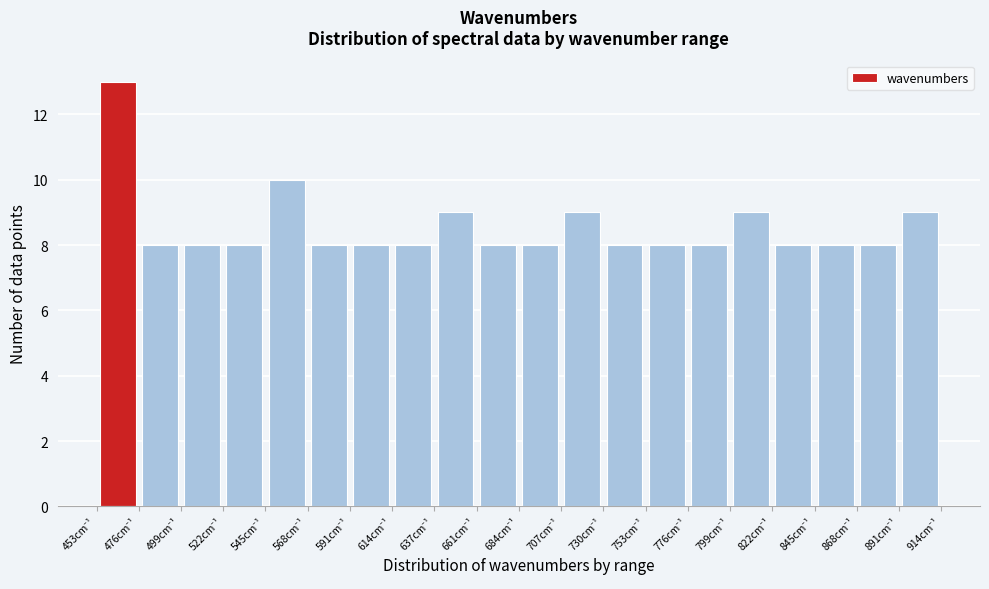

Reading left to right, transcribe this chart: for each bar, give the range it covers on the x-axis and its height. Neither the bar edges nor the heights are printed on the chart, so give them approximately, as read against the axes.

455 to 475: 13
475 to 500: 8
500 to 520: 8
520 to 545: 8
545 to 570: 10
570 to 590: 8
590 to 615: 8
615 to 635: 8
635 to 660: 9
660 to 685: 8
685 to 705: 8
705 to 730: 9
730 to 755: 8
755 to 775: 8
775 to 800: 8
800 to 820: 9
820 to 845: 8
845 to 870: 8
870 to 890: 8
890 to 915: 9